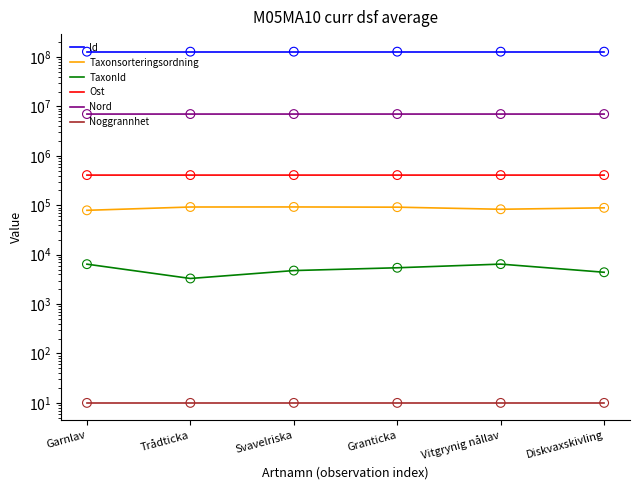

Which series has the largest Y range (max minus min)?

Taxonsorteringsordning